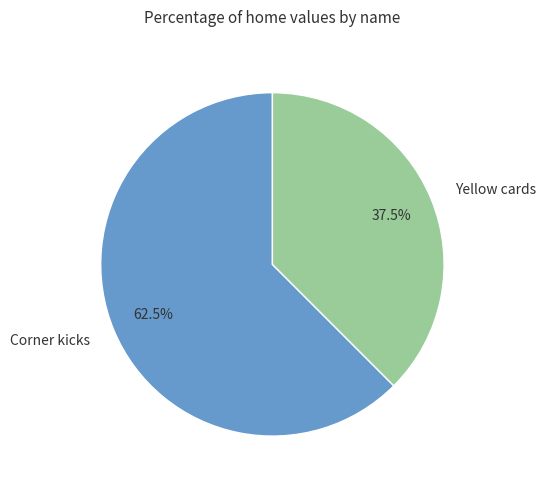

What percentage do Corner kicks and Yellow cards together represent?

100.0%